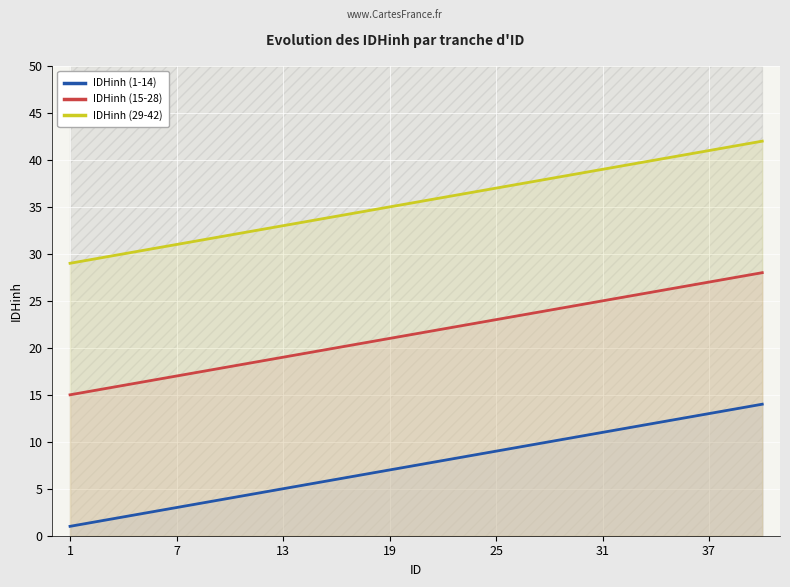

What value does the IDHinh (1-14) series have at 13?

5